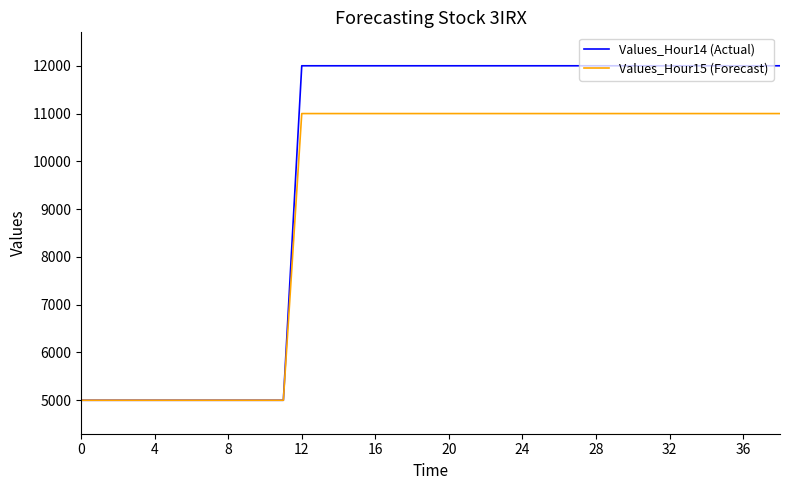

Which series has the widest spread of values?

Values_Hour14 (Actual)